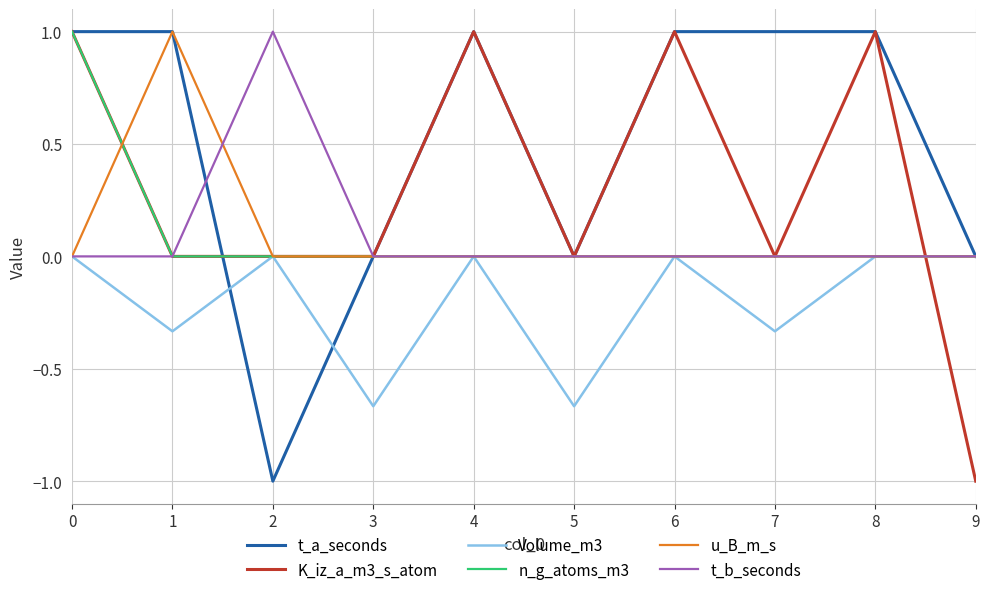

Which series has the largest total across all categories?

t_a_seconds